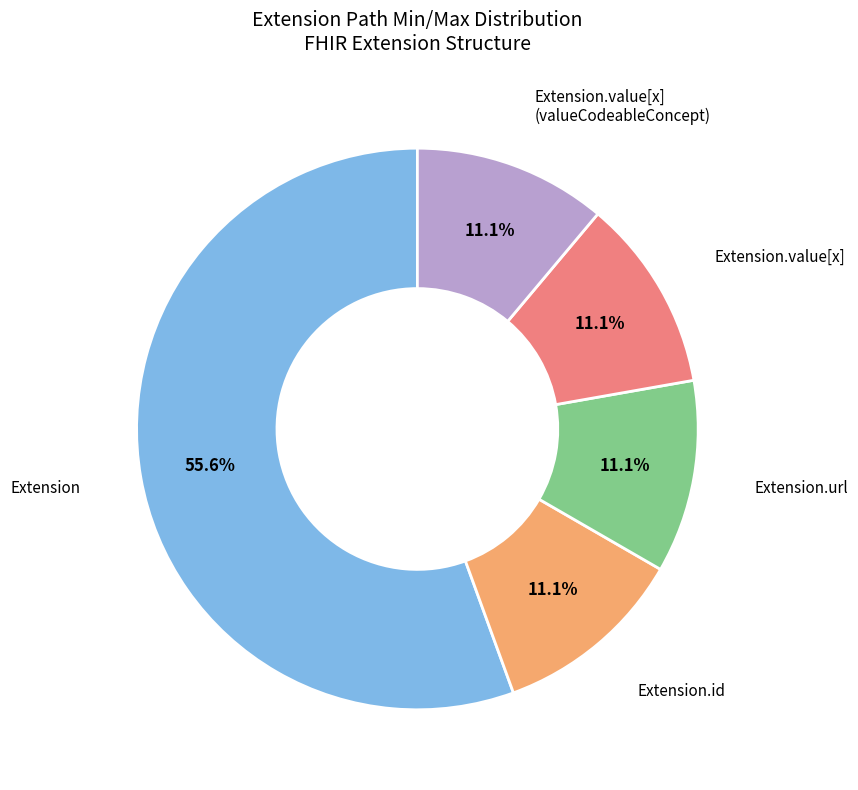

Which has a higher value, Extension or Extension.url?

Extension